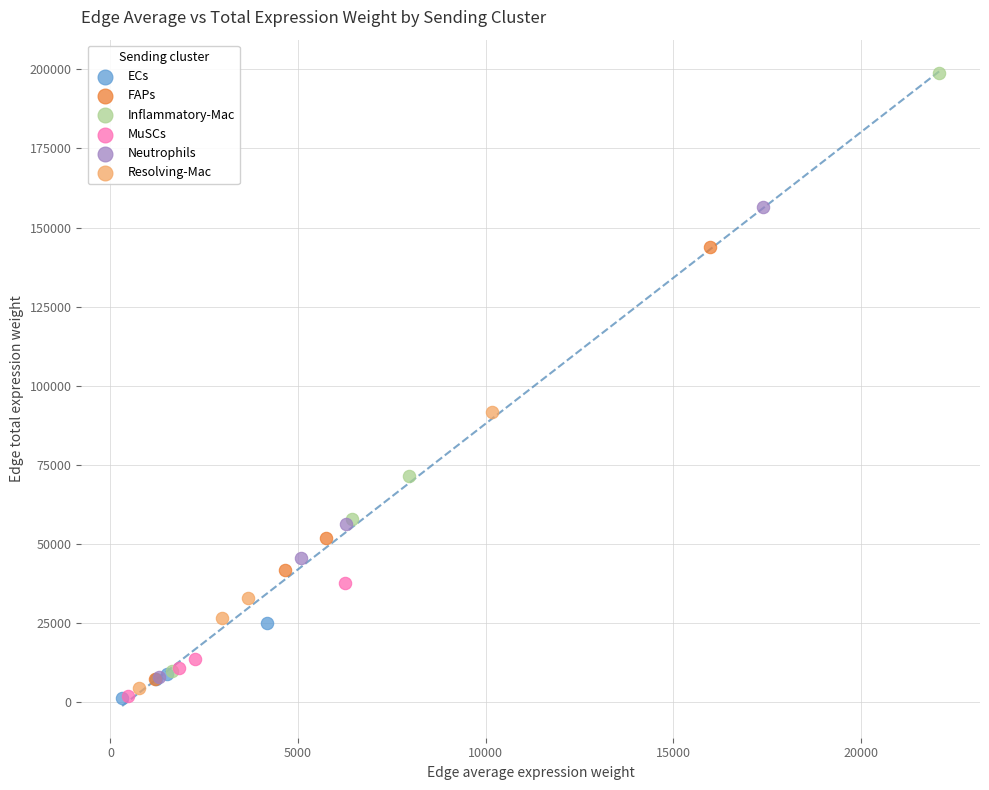

What are all the series names shown in the legend?

ECs, FAPs, Inflammatory-Mac, MuSCs, Neutrophils, Resolving-Mac